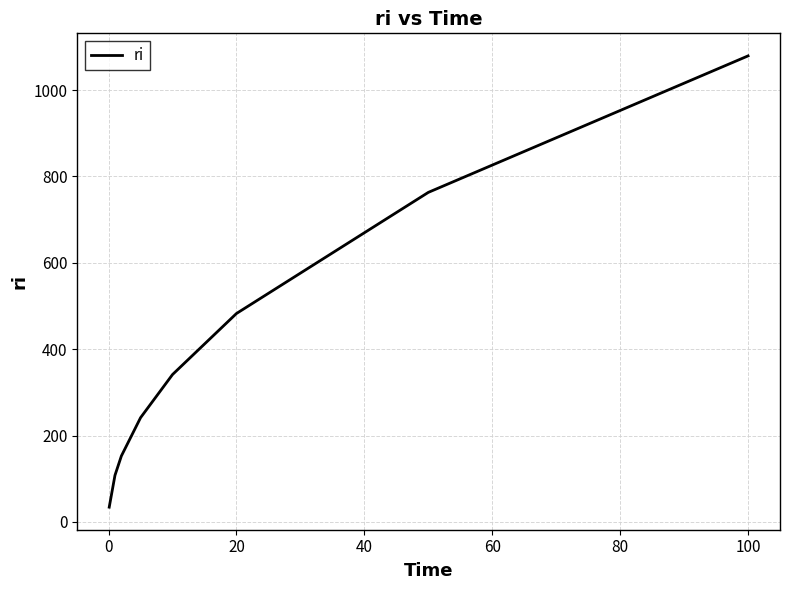

What is the difference between the maximum and second lowest values?

971.2